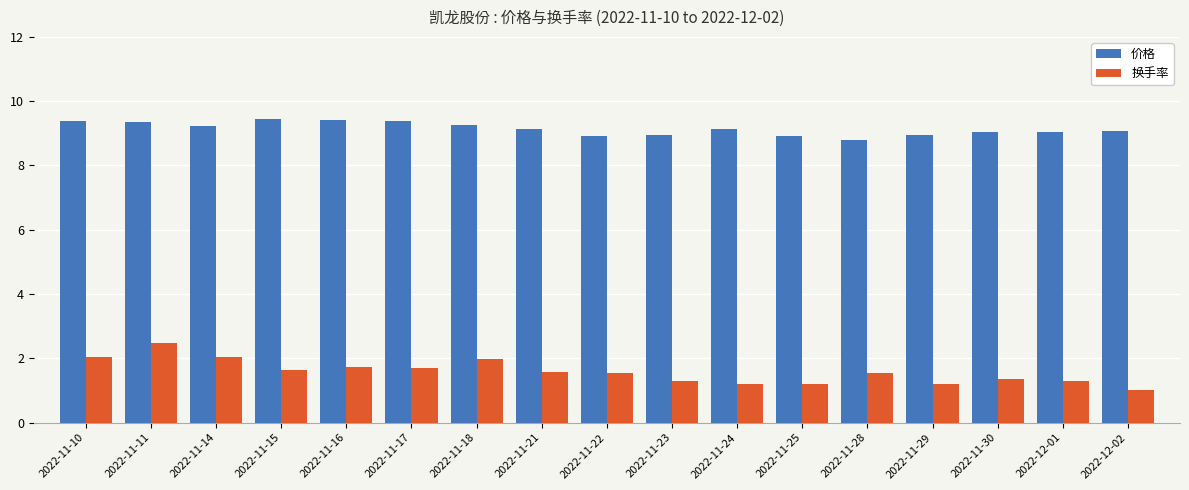

Which series has the widest spread of values?

换手率